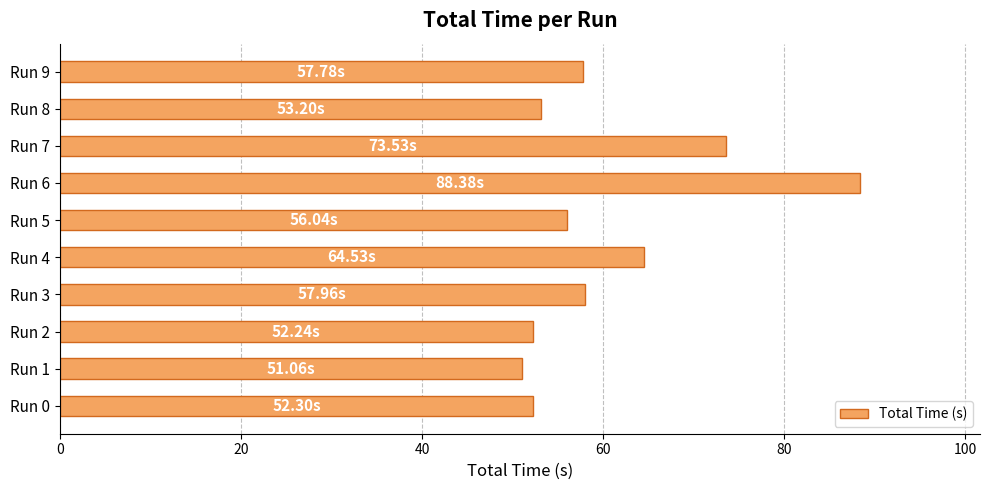

What is the average value?

60.7